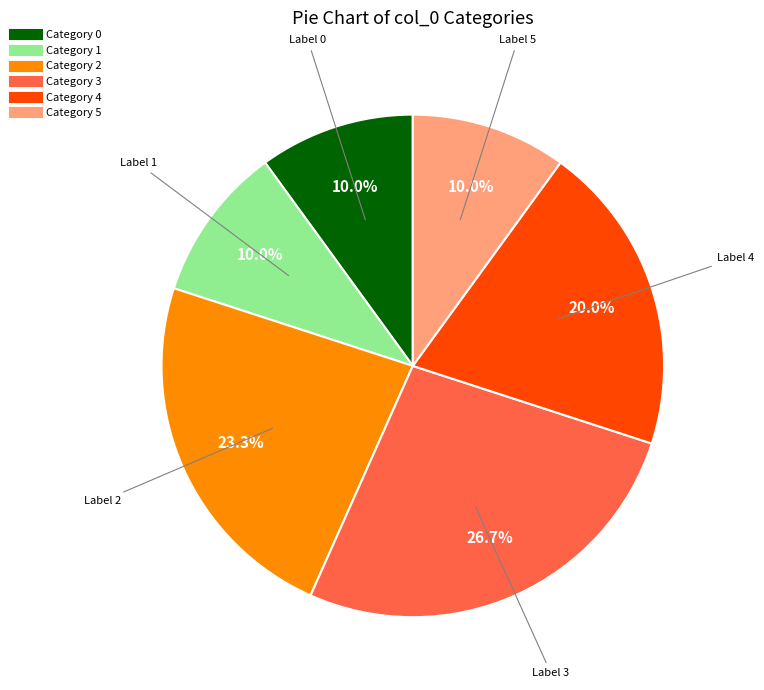

Count the number of slices in the pie.

6